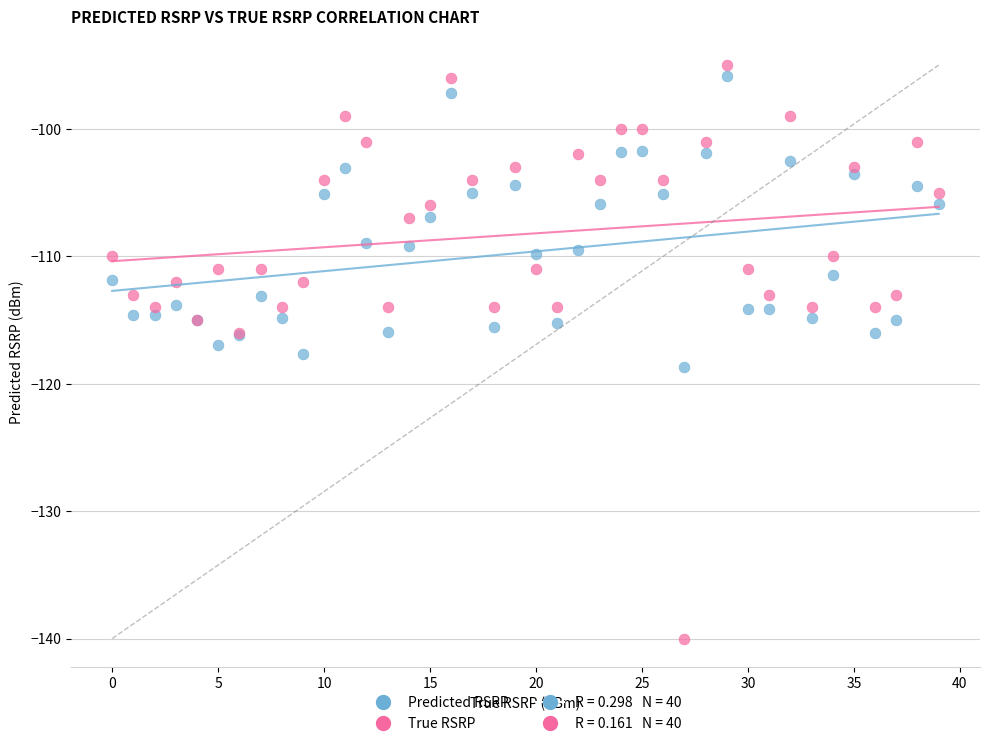

Which series reaches the minimum Y coordinate?

True RSRP